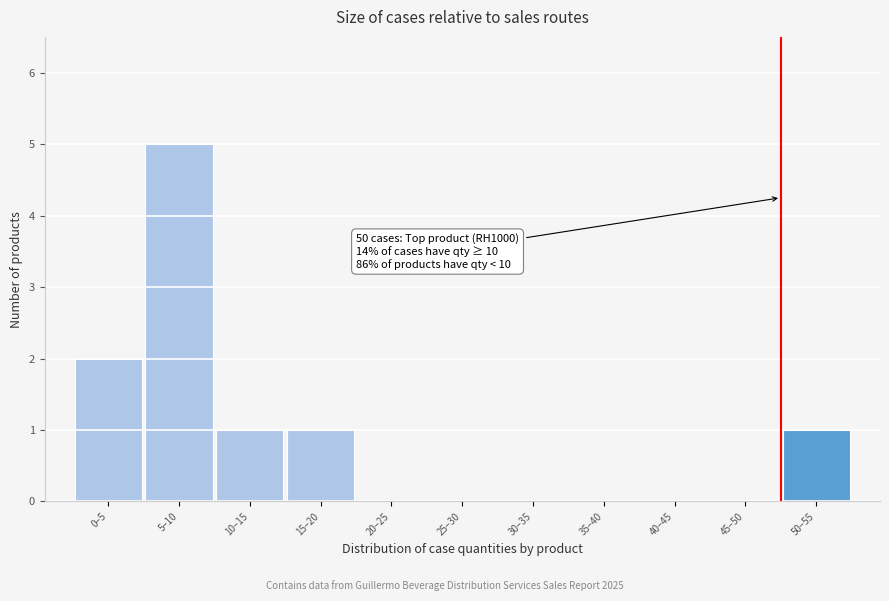

Reading right to left, transcribe all the data shown in this chart.

50–55=1	45–50=0	40–45=0	35–40=0	30–35=0	25–30=0	20–25=0	15–20=1	10–15=1	5–10=5	0–5=2